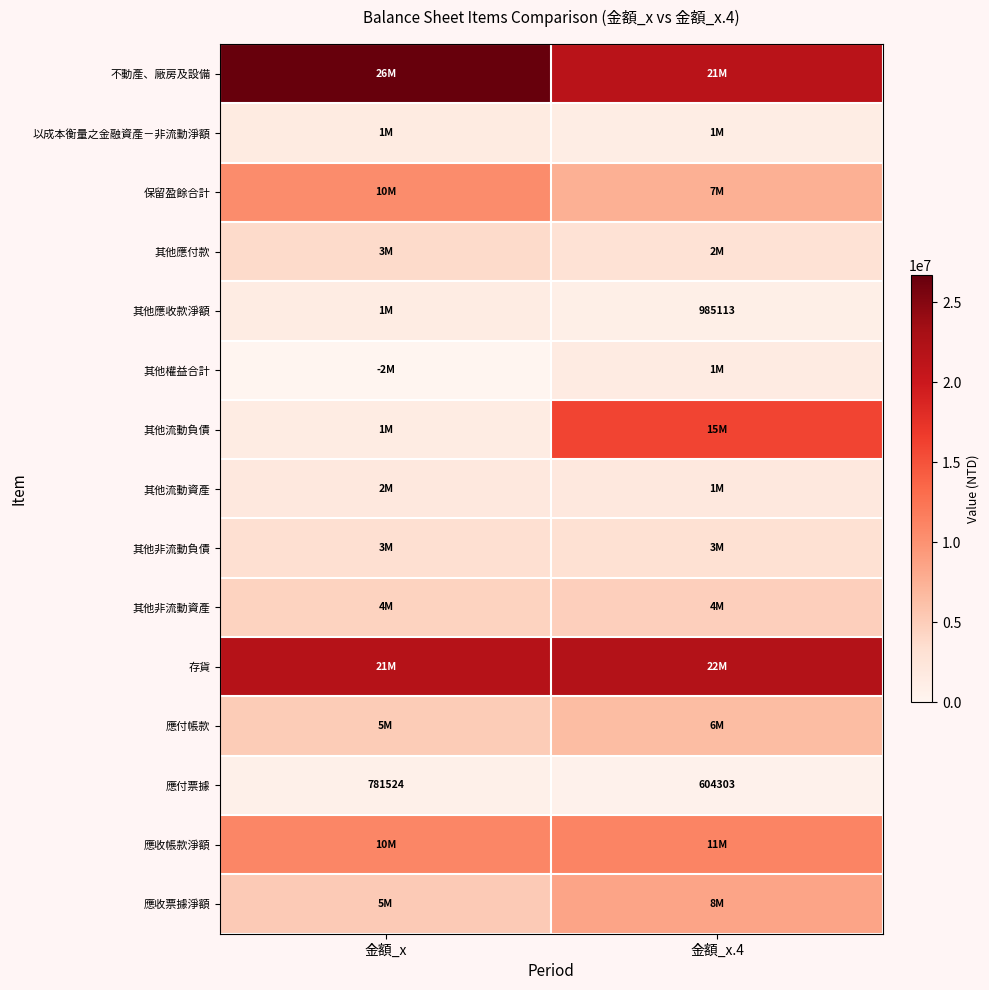

What is the difference between the 應付票據 values at 金額_x.4 and 金額_x?

177221